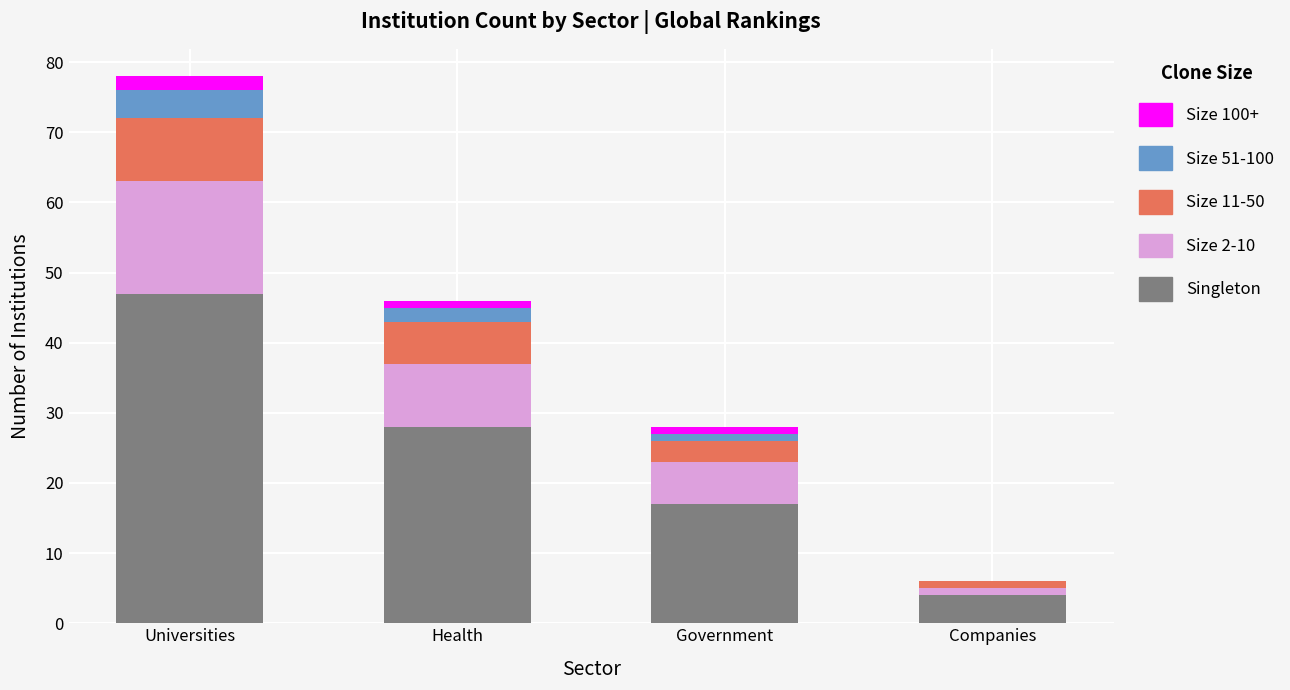

What are all the series names shown in the legend?

Size 100+, Size 51-100, Size 11-50, Size 2-10, Singleton